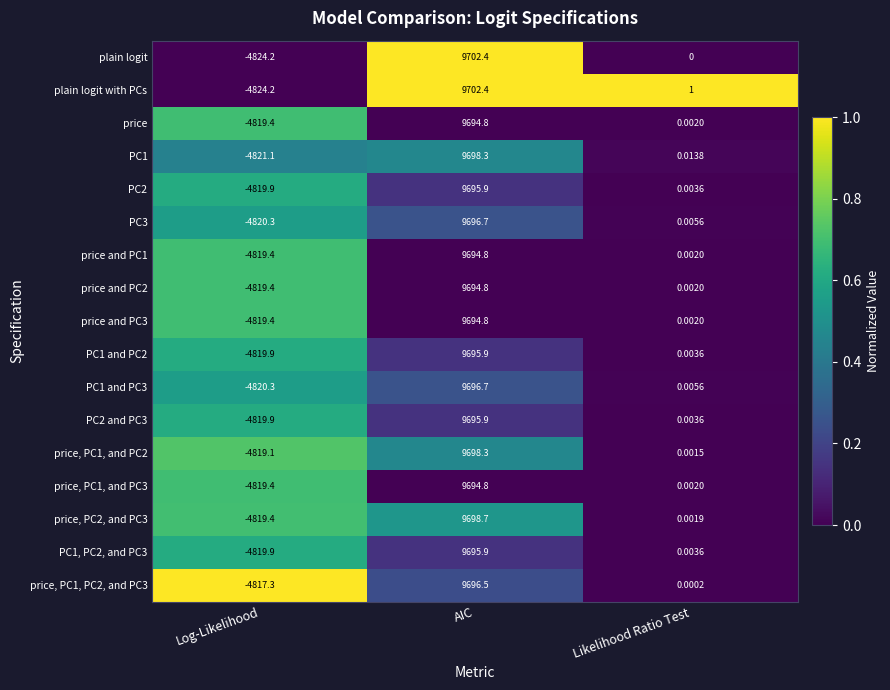

Which label corresponds to the largest value in the chart?

AIC